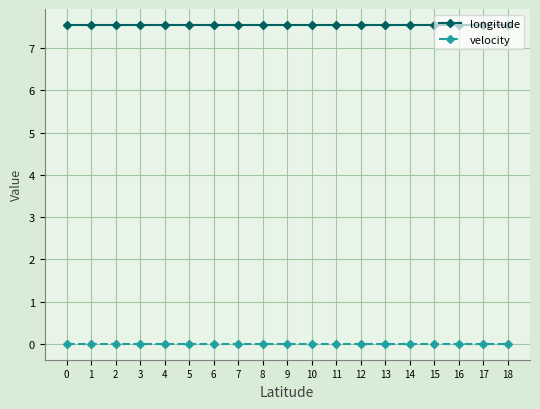

What is the total value across all series at 8?

7.6